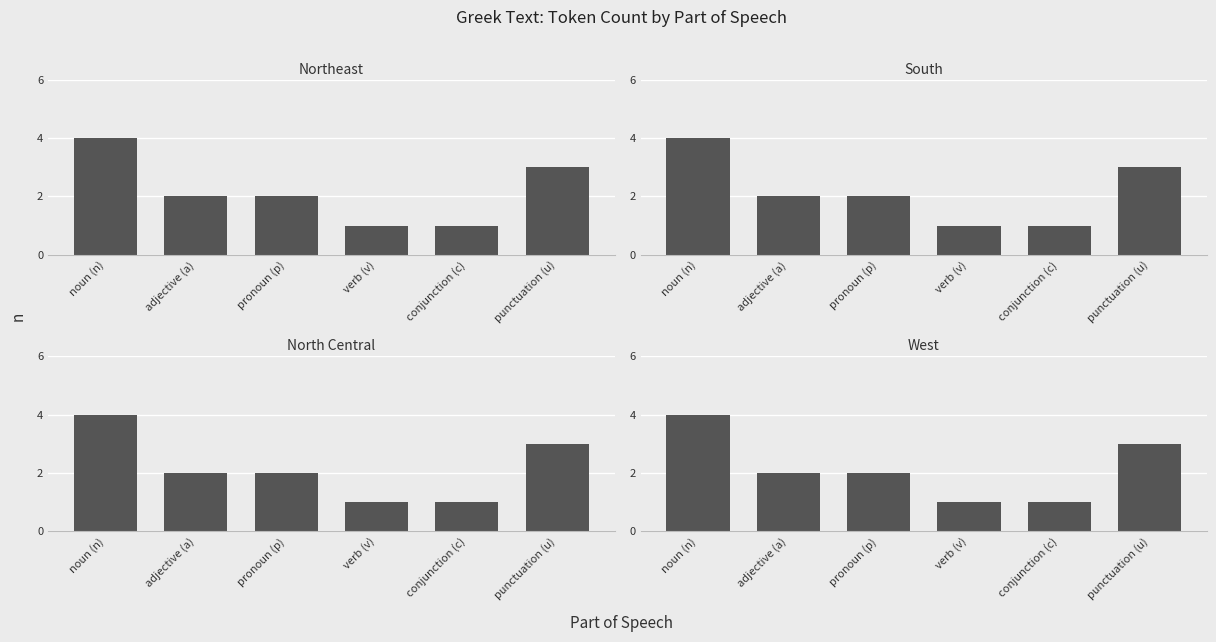

Rank the series at noun (n) from highest to lowest value.

Northeast, South, North Central, West